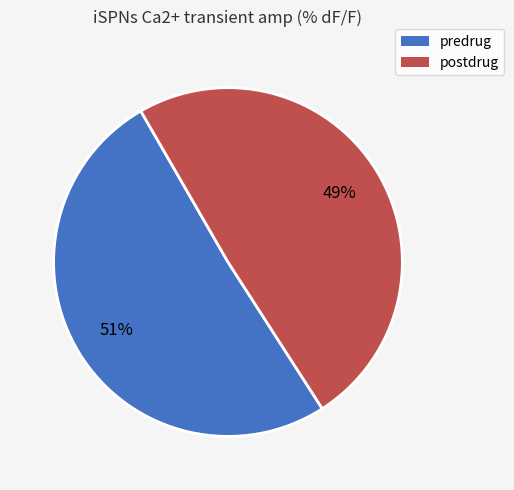

How many segments does this pie chart have?

2